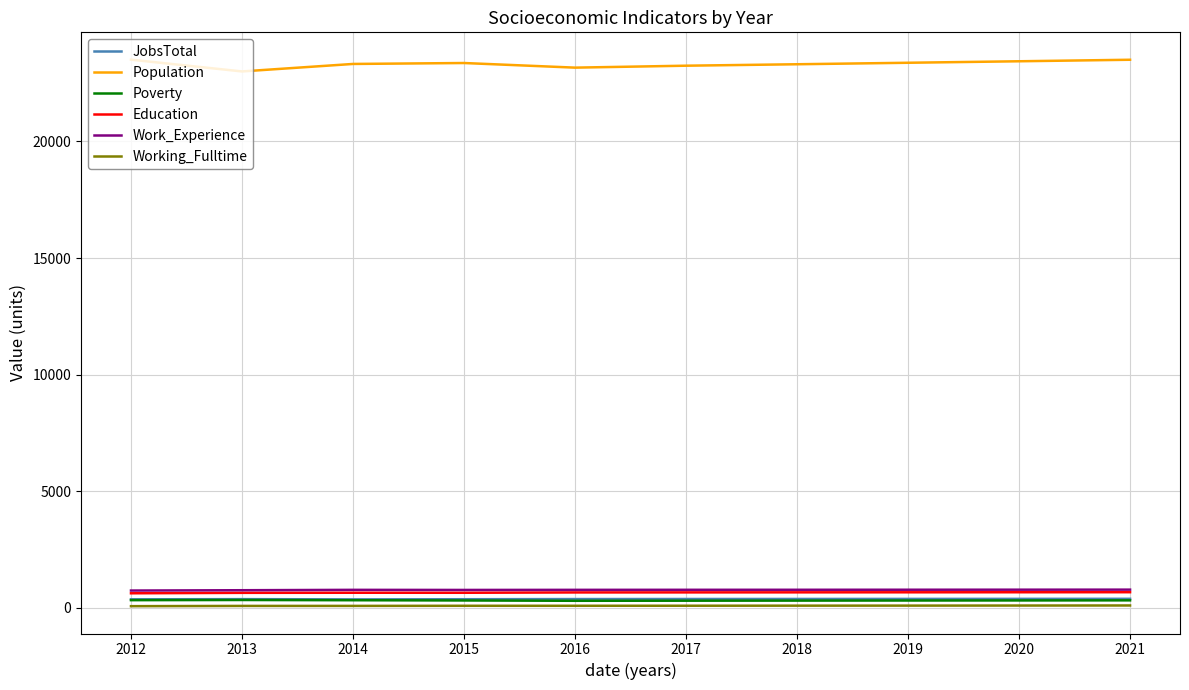

Is the value of Population at 2021 greater than the value of JobsTotal at 2020?

Yes